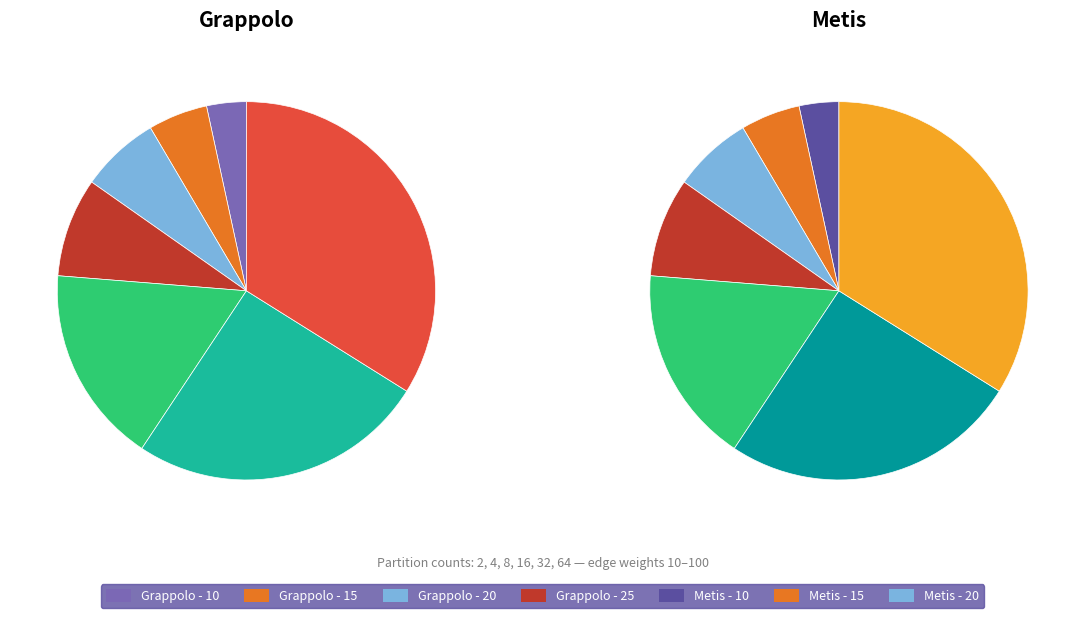

What percentage is NOT represented by 15?

94.9%